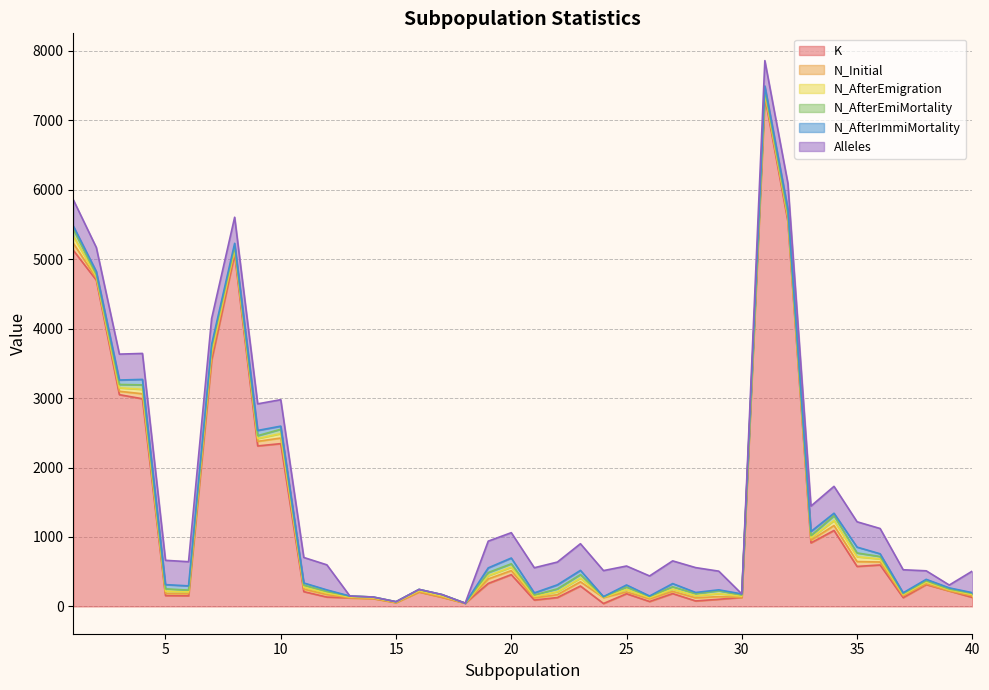

The value of N_AfterEmiMortality at 24 is 7. True or false?

False